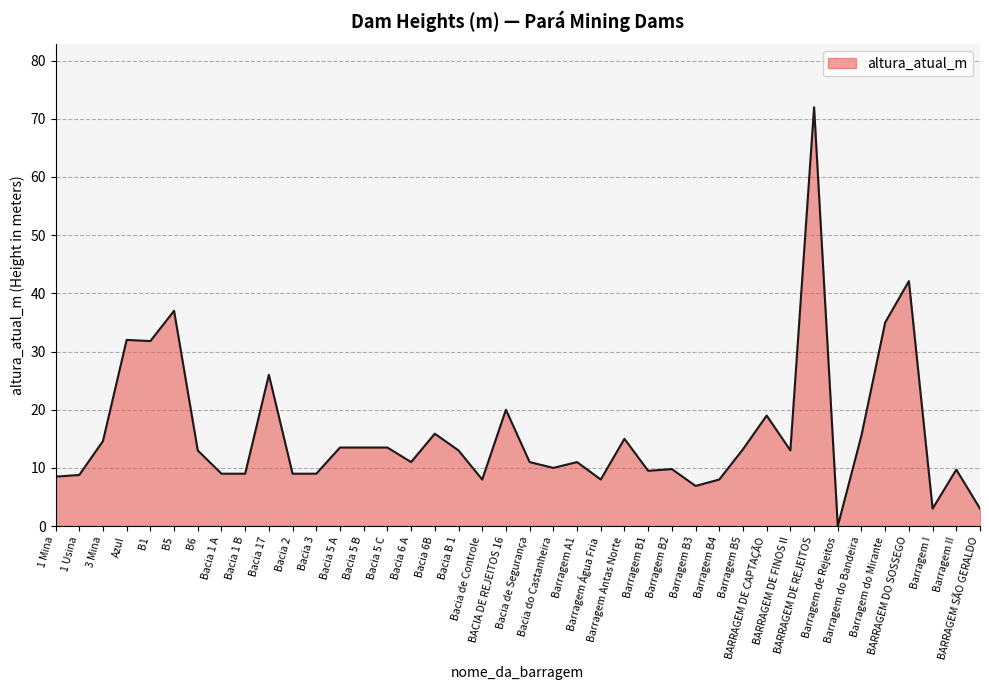

What is the difference between the maximum and minimum values?

72.0